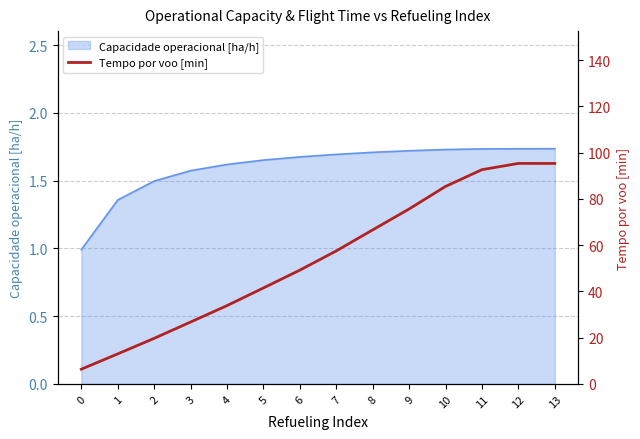

Count the number of categories in the chart.

14